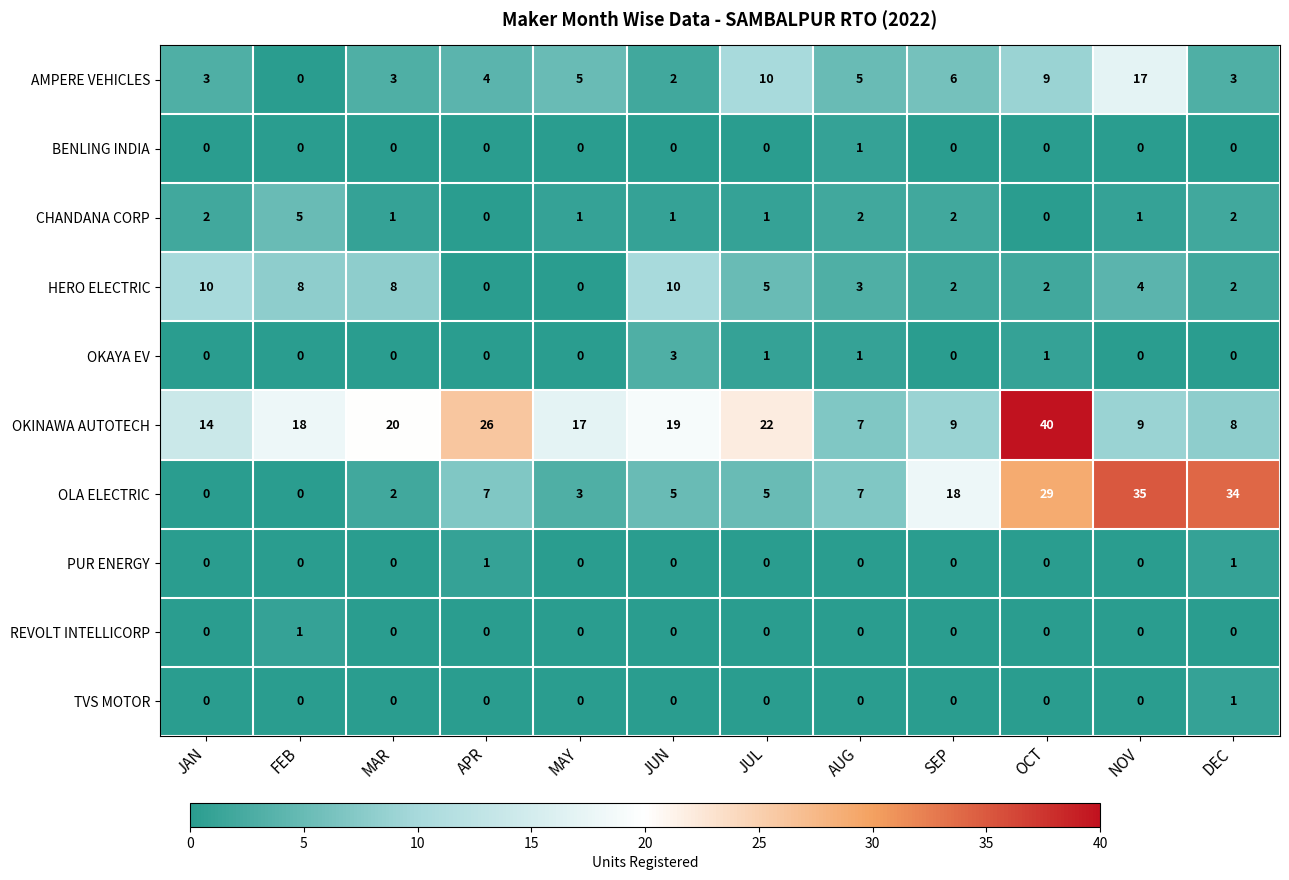

Which label corresponds to the largest value in the chart?

OCT